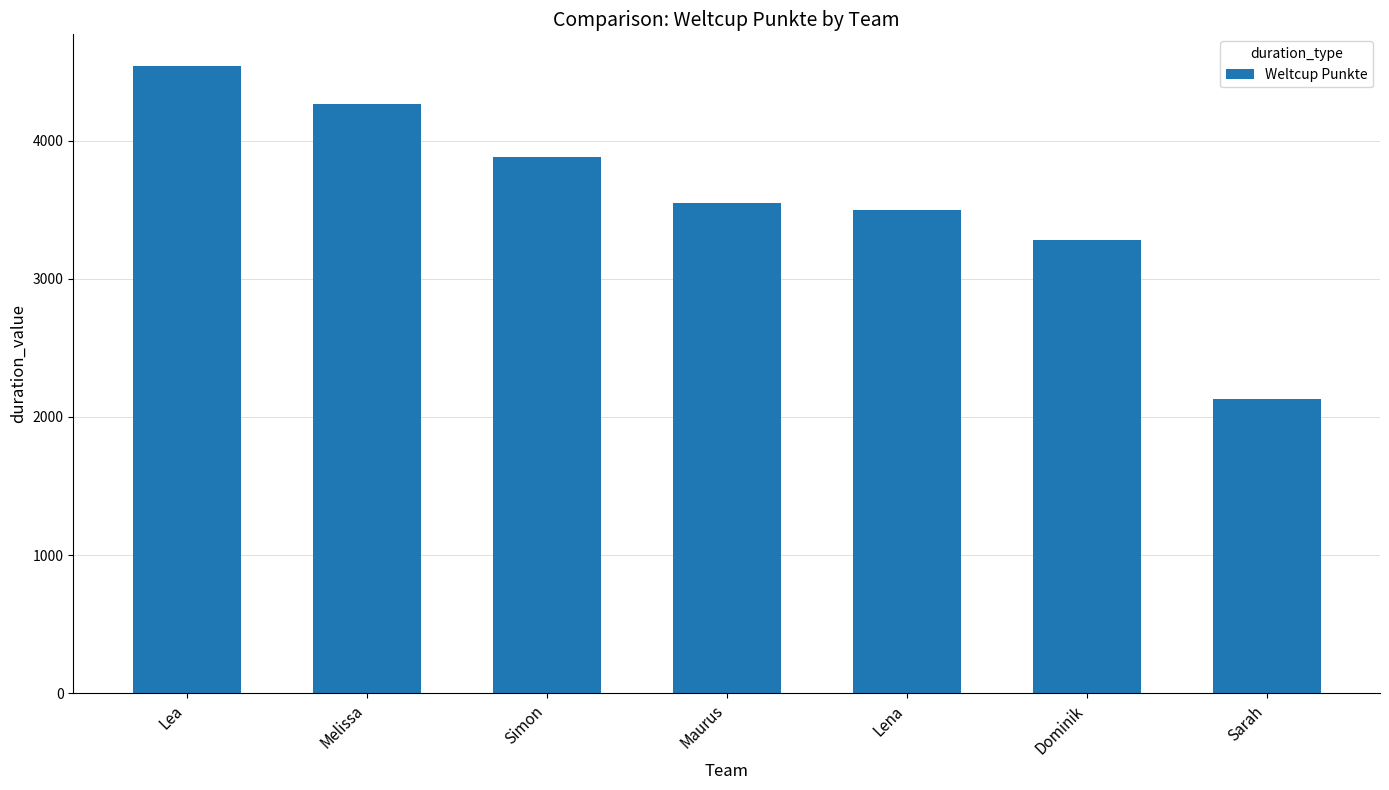

Where is the data nearest to the value 3336?

Dominik